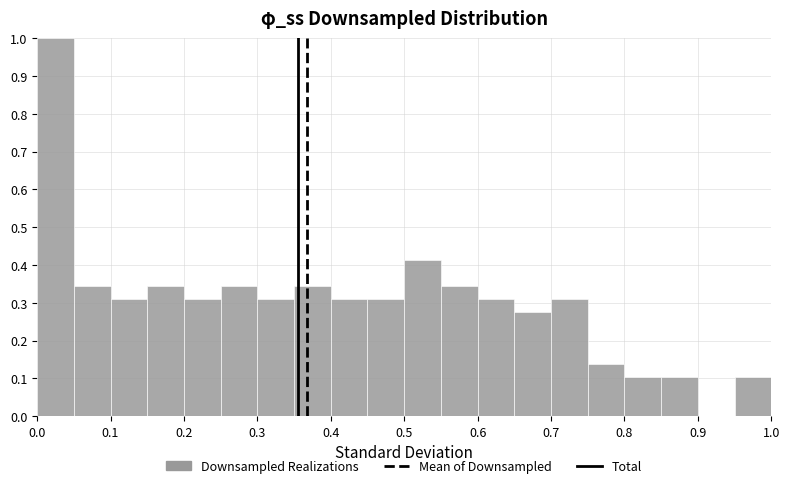

How tall is the bar that spans 0.05 to 0.10 on the x-axis? The values are not printed on the chart, so give them approximately, as read against the axis.

0.34